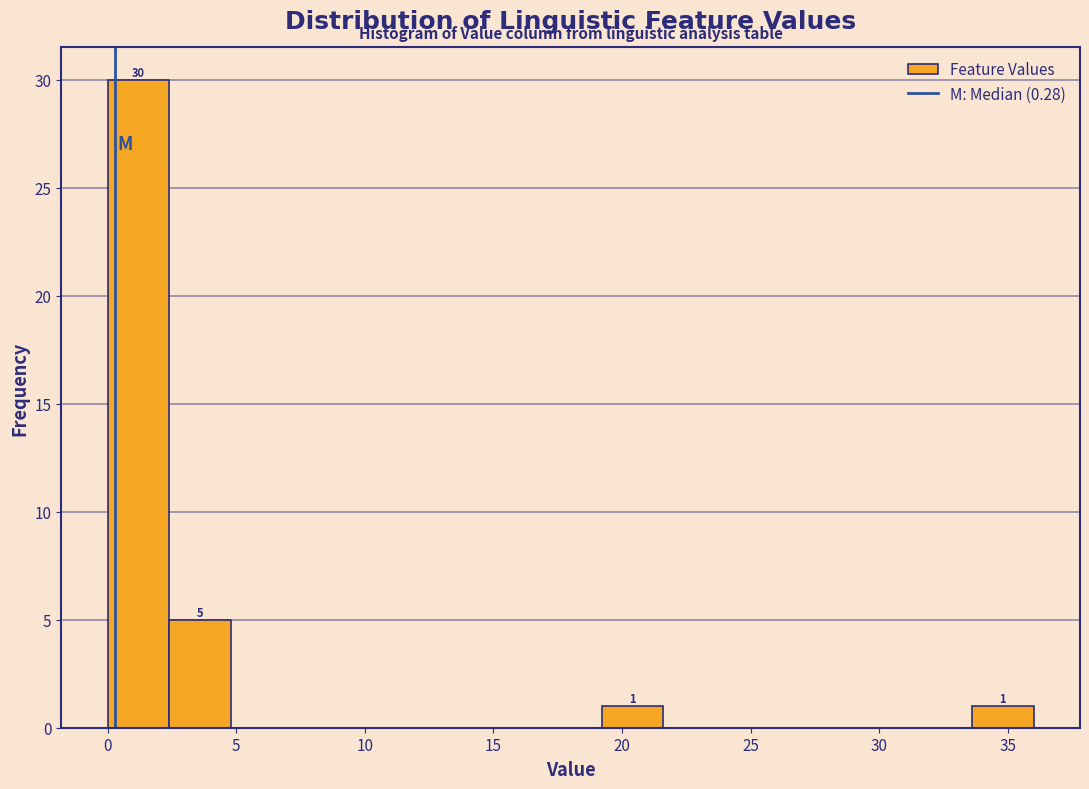

Which range on the x-axis has the tallest bar?

0.0 to 2.4